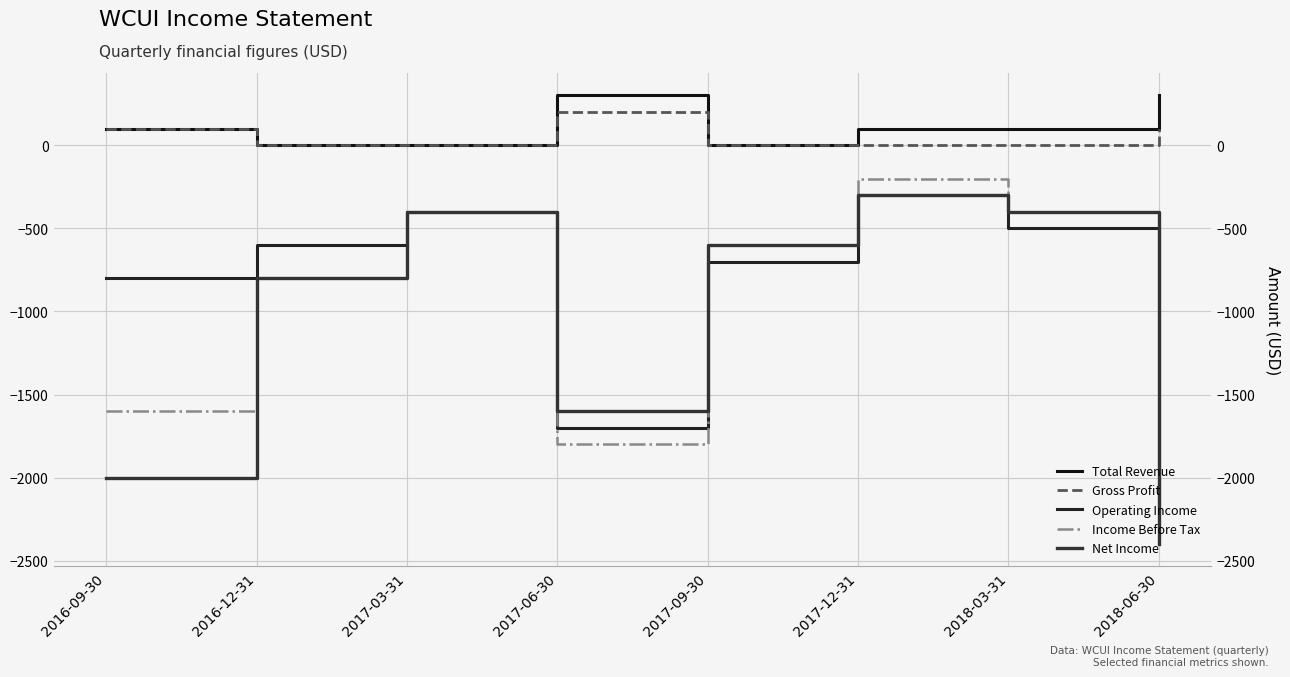

At 2017-06-30, list the series in order from smallest to largest.

Income Before Tax, Operating Income, Net Income, Gross Profit, Total Revenue